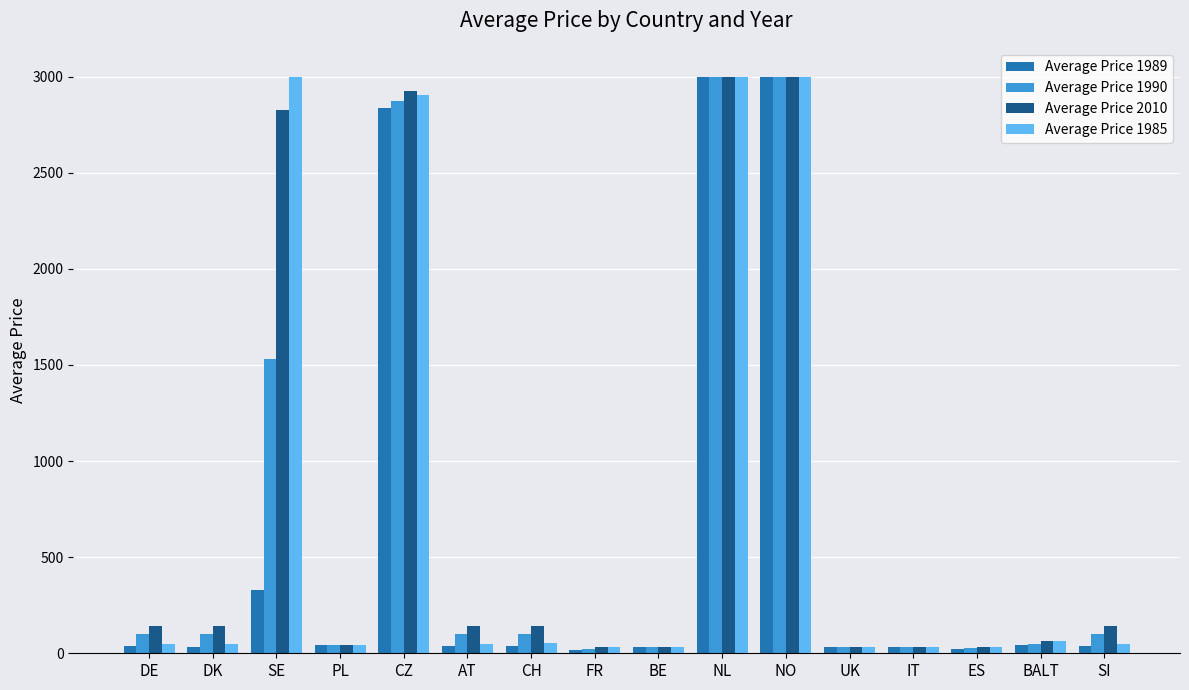

What is the maximum value shown in the chart?

3000.0